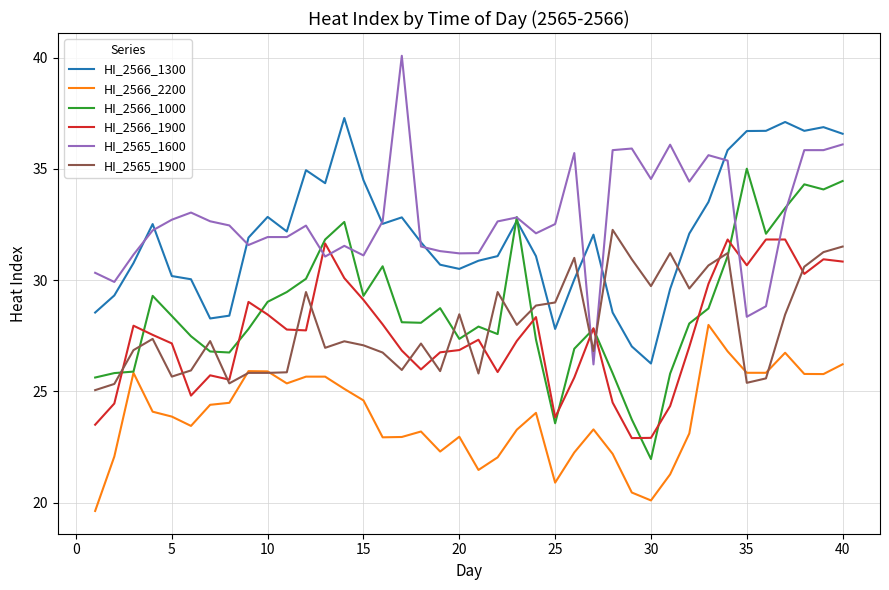

True or false: HI_2566_1900 and HI_2566_2200 cross at least once.

False